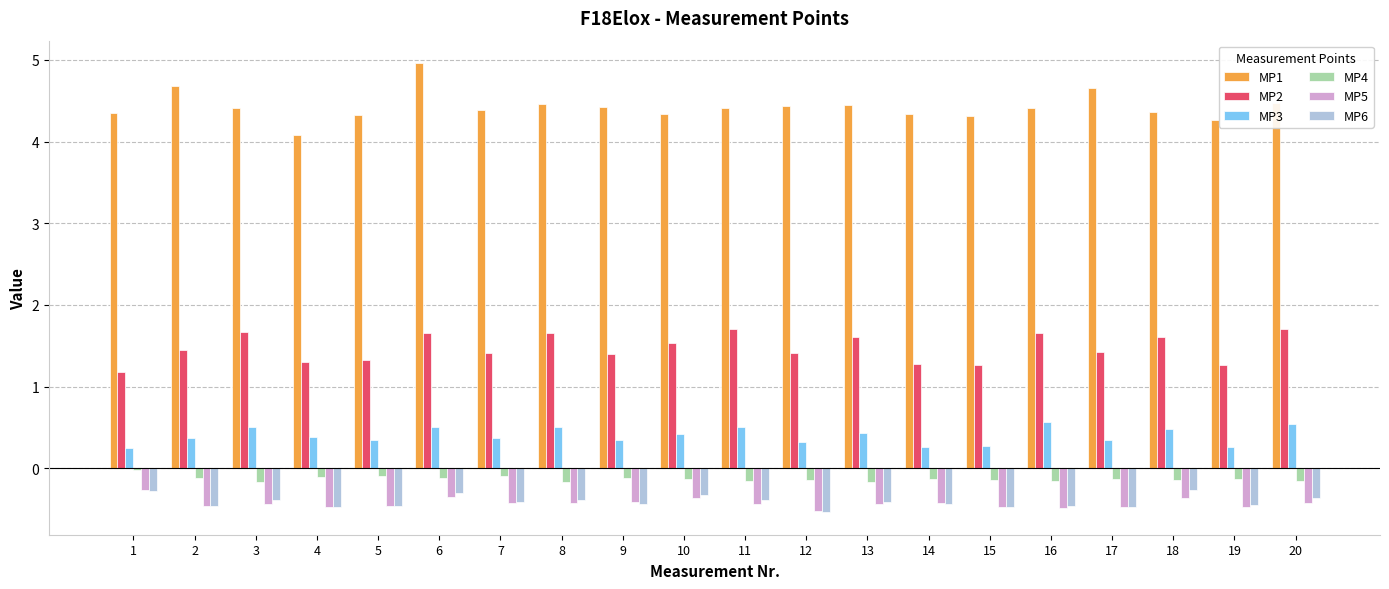

What is the maximum value shown in the chart?

5.0